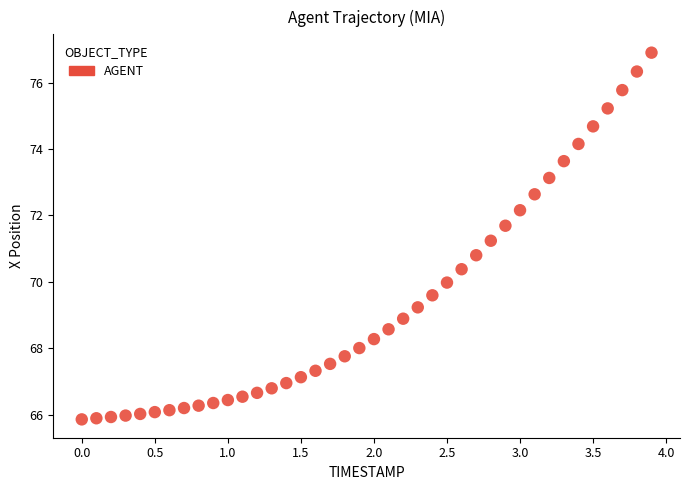

What is the range of Y values (max minus min)?

11.0